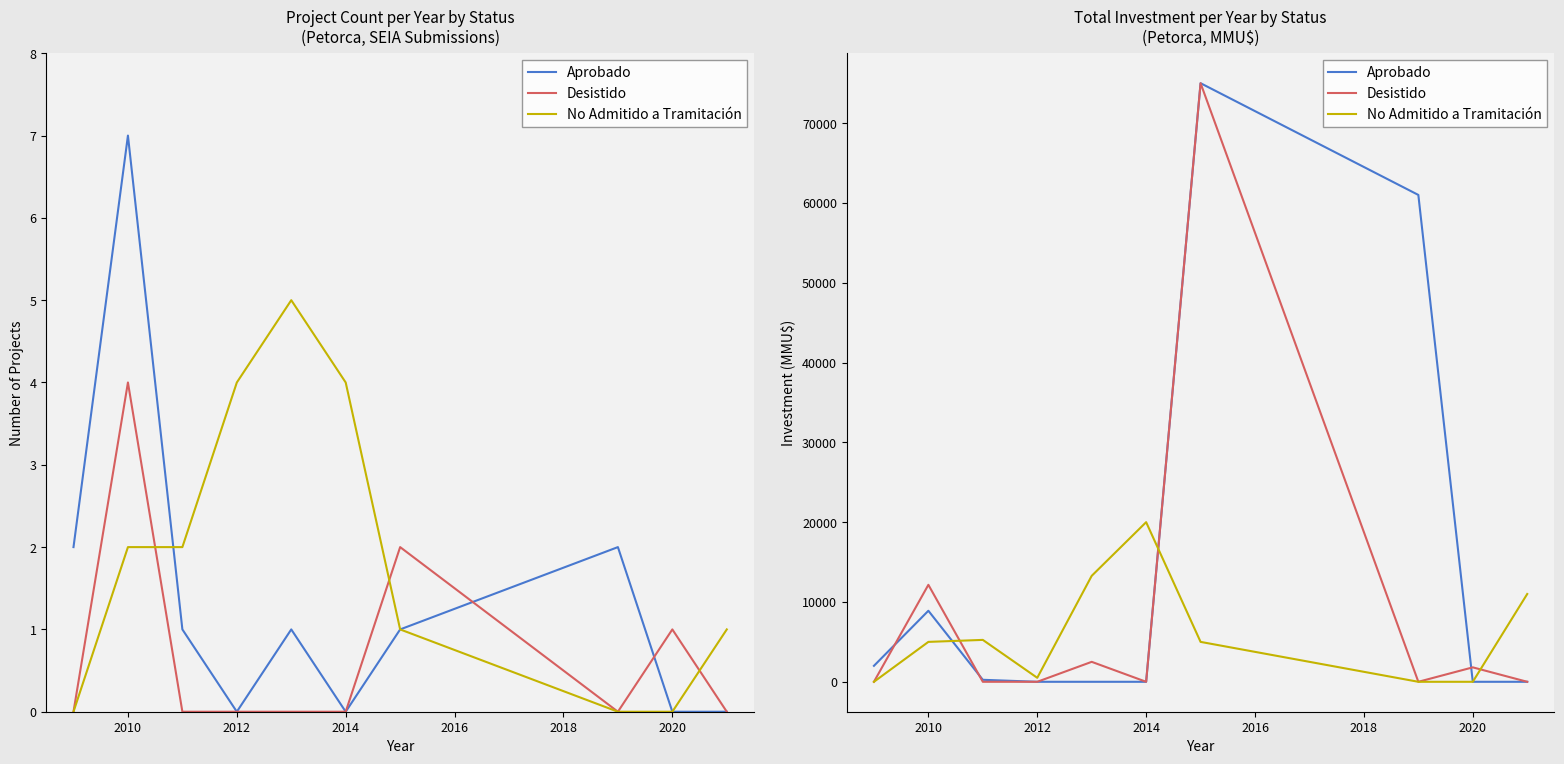

What is the sum of all Desistido values?

91460